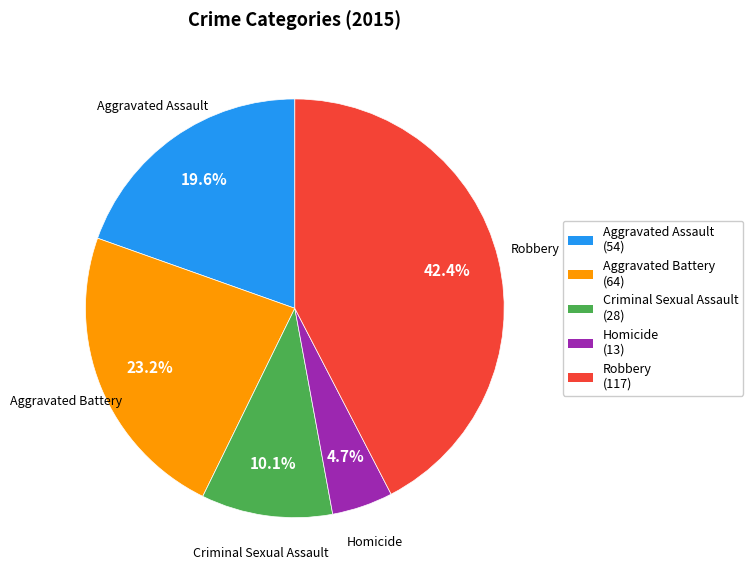

Is Aggravated Battery the majority of the pie?

No